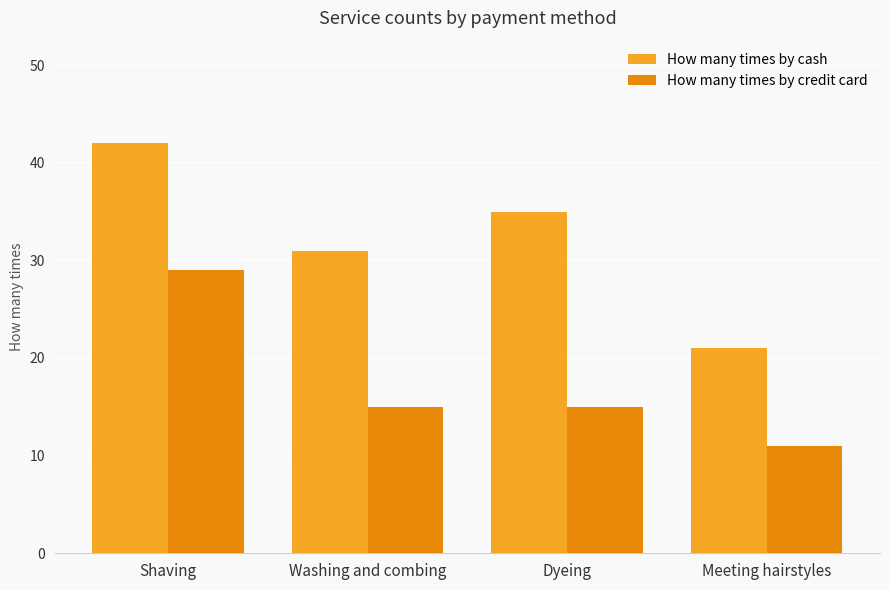

At which category is the sum across all series the highest?

Shaving